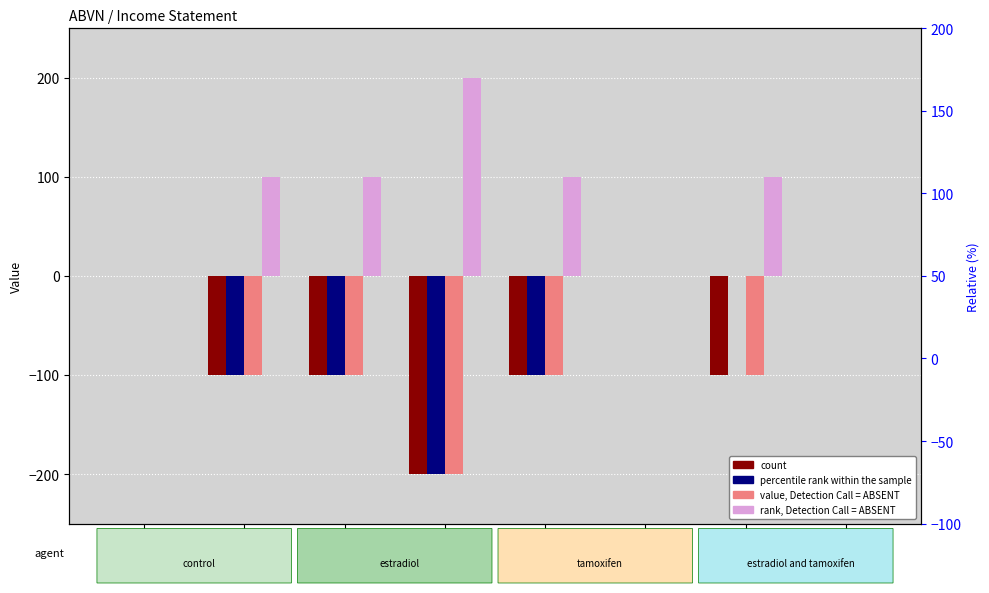

Is the value of Total Operating Expenses at 2015 greater than the value of Income Before Tax at 2014?

Yes